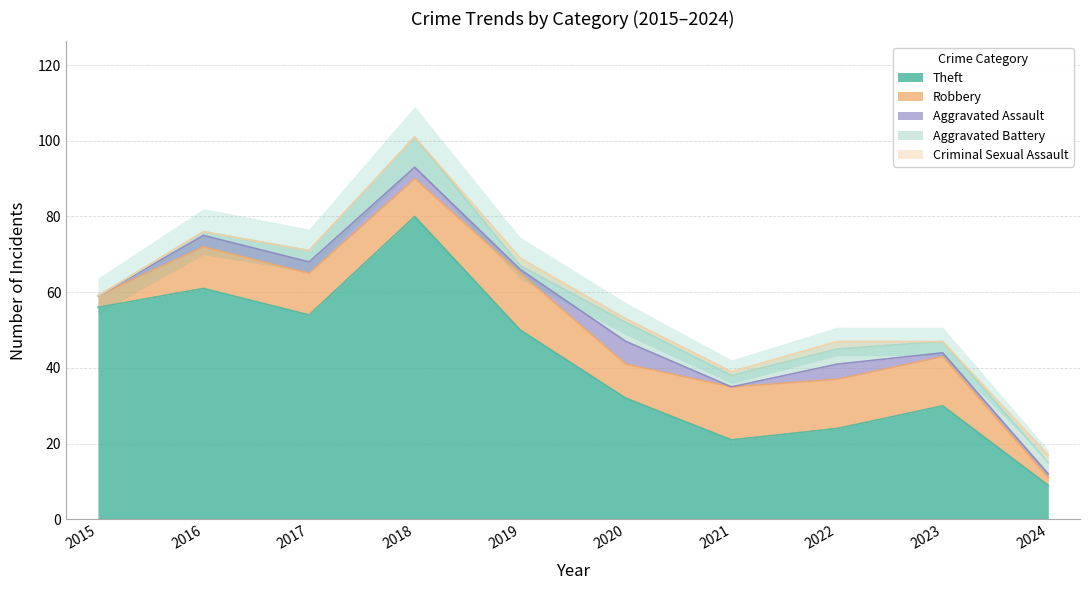

What is the difference between the highest and lowest values at 2017?

54